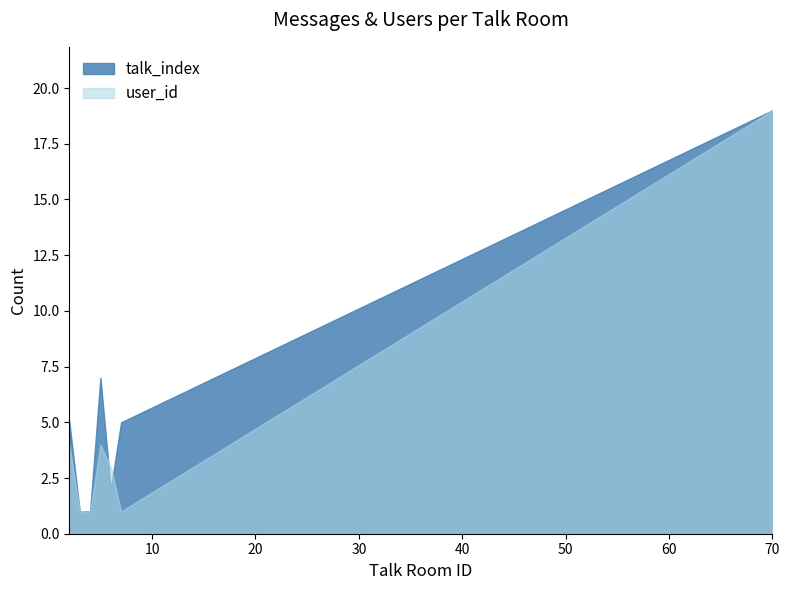

What is the minimum value for user_id?

1